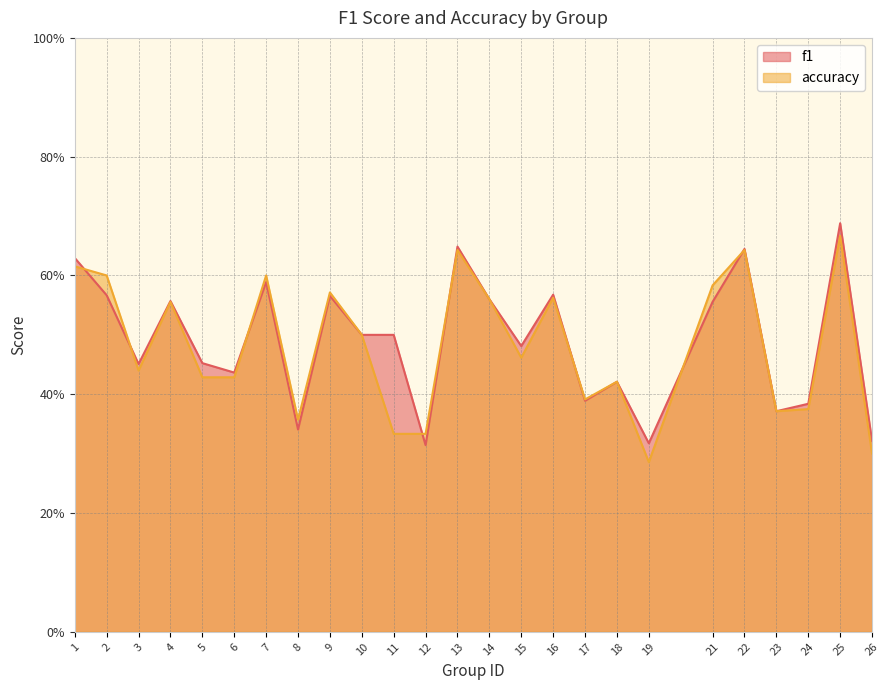

Where is accuracy nearest to the value 0?

19